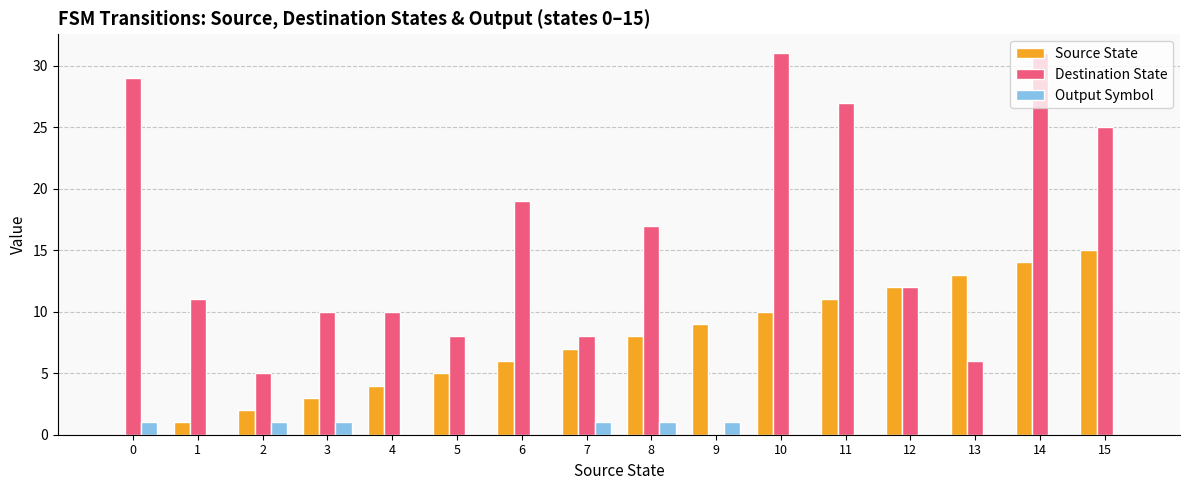

Reading left to right, transcribe all the data shown in this chart.

Source State: 0	1	2	3	4	5	6	7	8	9	10	11	12	13	14	15
Destination State: 29	11	5	10	10	8	19	8	17	0	31	27	12	6	31	25
Output Symbol: 1	0	1	1	0	0	0	1	1	1	0	0	0	0	0	0